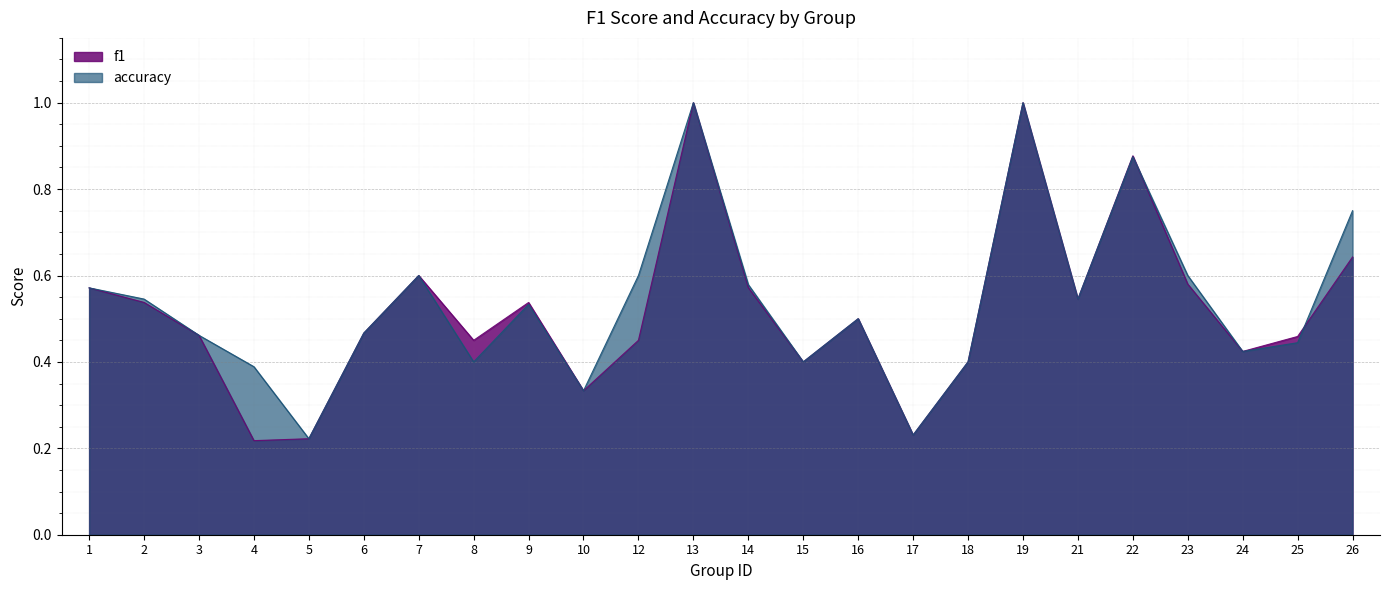

Reading right to left, extract all data points from this chart.

f1: 0.6	0.5	0.4	0.6	0.9	0.5	1.0	0.4	0.2	0.5	0.4	0.6	1.0	0.5	0.3	0.5	0.5	0.6	0.5	0.2	0.2	0.5	0.5	0.6
accuracy: 0.8	0.4	0.4	0.6	0.9	0.5	1.0	0.4	0.2	0.5	0.4	0.6	1.0	0.6	0.3	0.5	0.4	0.6	0.5	0.2	0.4	0.5	0.5	0.6